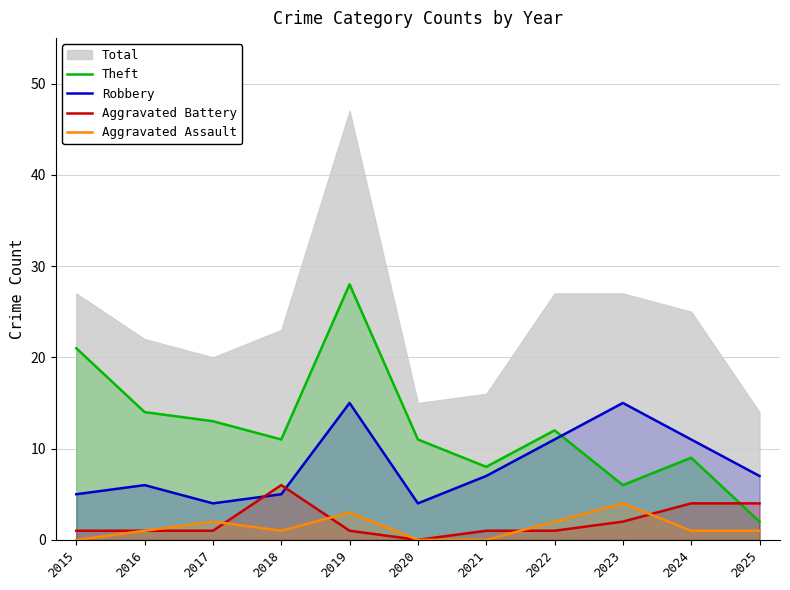

At which label is Aggravated Battery closest to 3?

2023